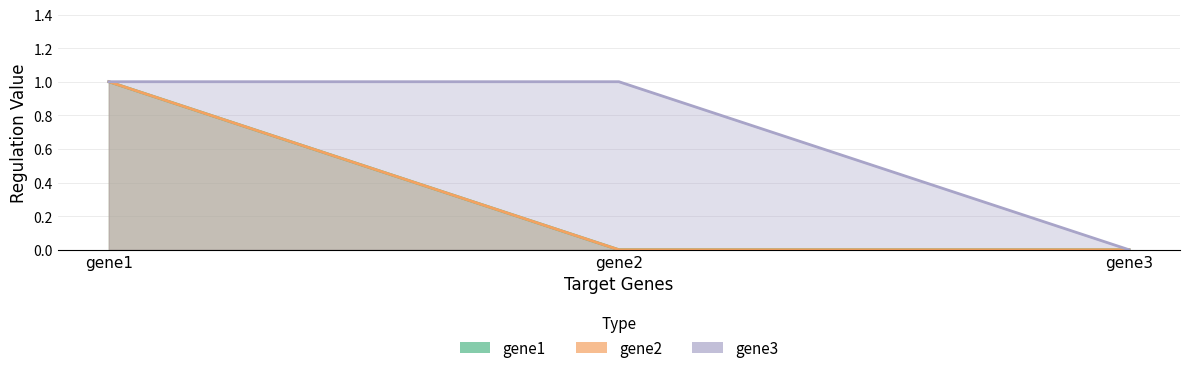

True or false: gene3 has a value of 0 at gene3.

True